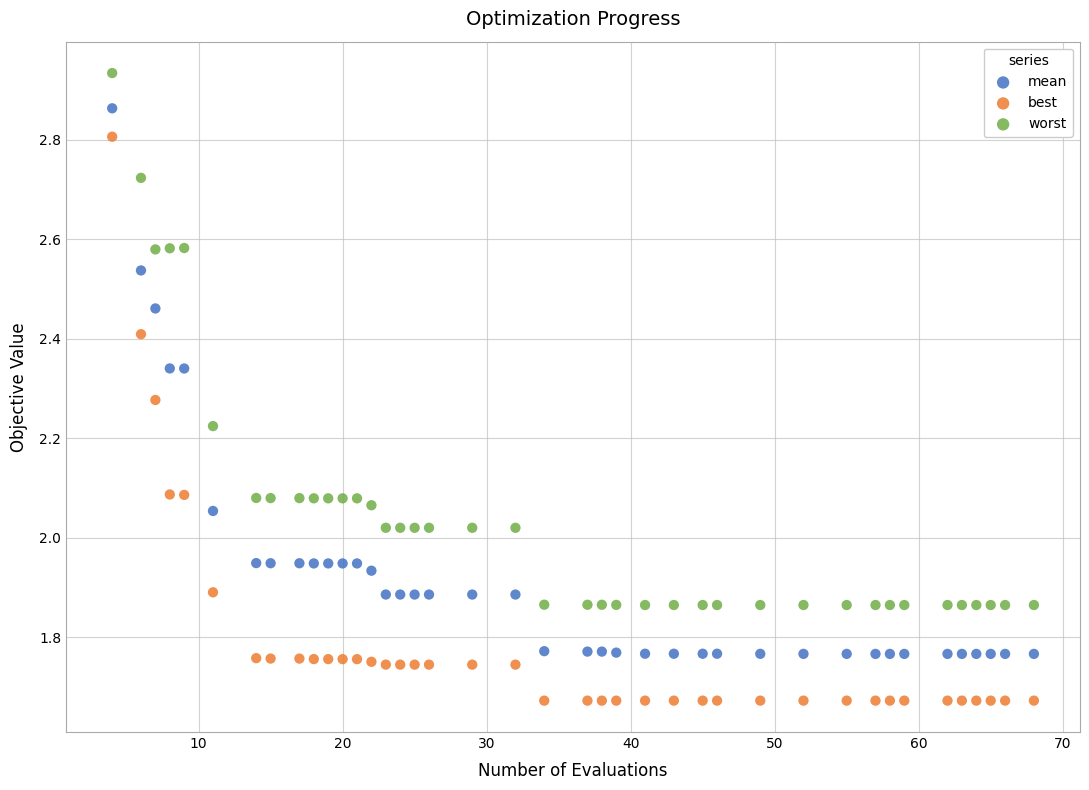

Across all data points, what is the range of X values (max minus min)?

64.0